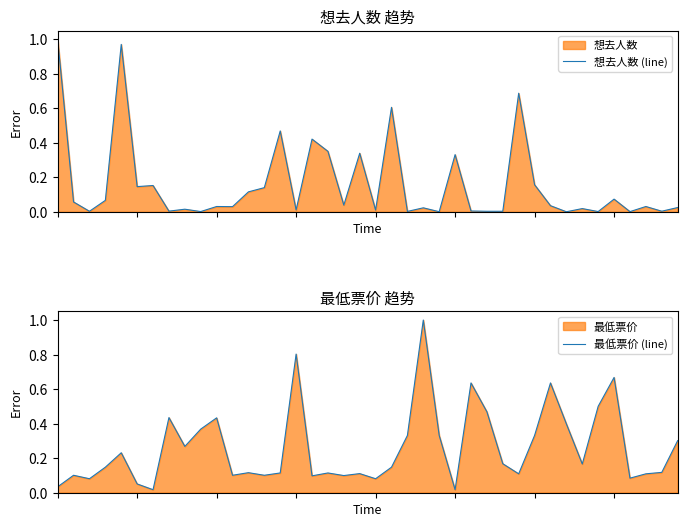

True or false: 最低票价 (line) has a value of 0.4 at 10.

True